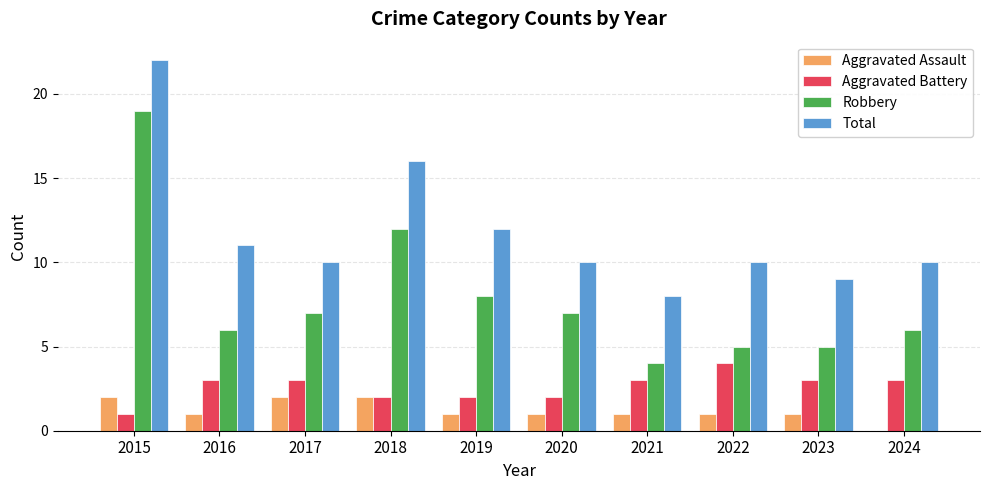

The Robbery series shows 4 at 2021. True or false?

True